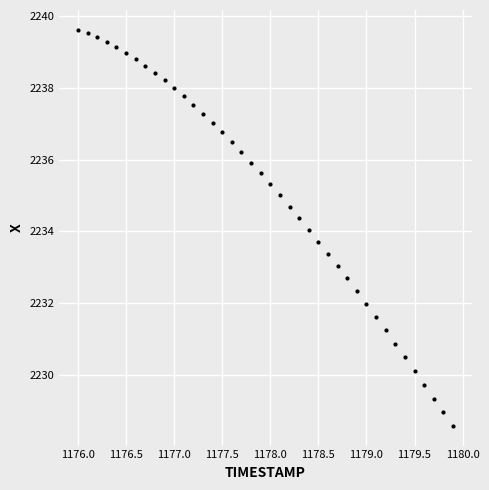

What is the range of X values (max minus min)?

3.9